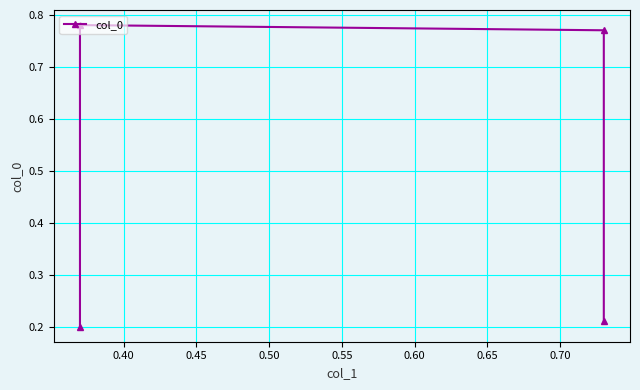

The chart shows a value of 0.8 at 0.40. True or false?

True